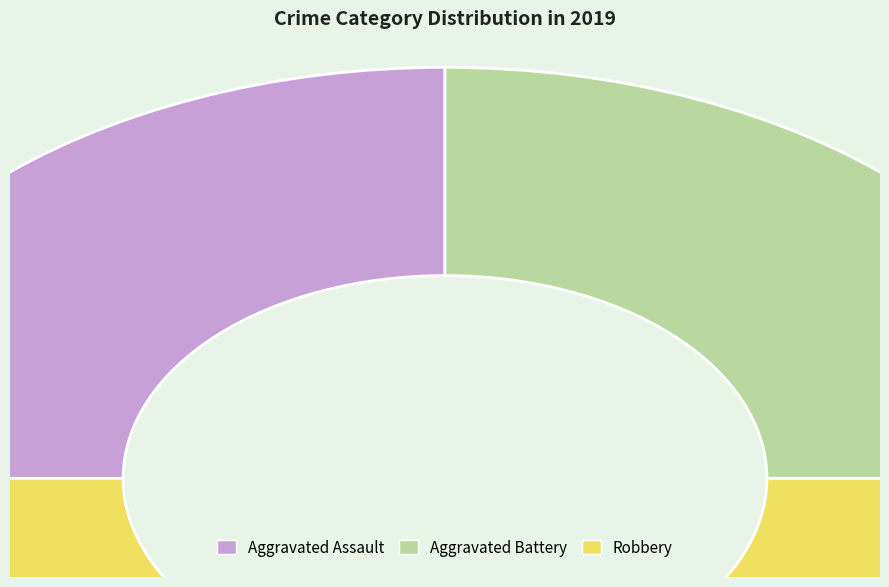

Is the sum of Aggravated Assault and Robbery greater than half?

Yes